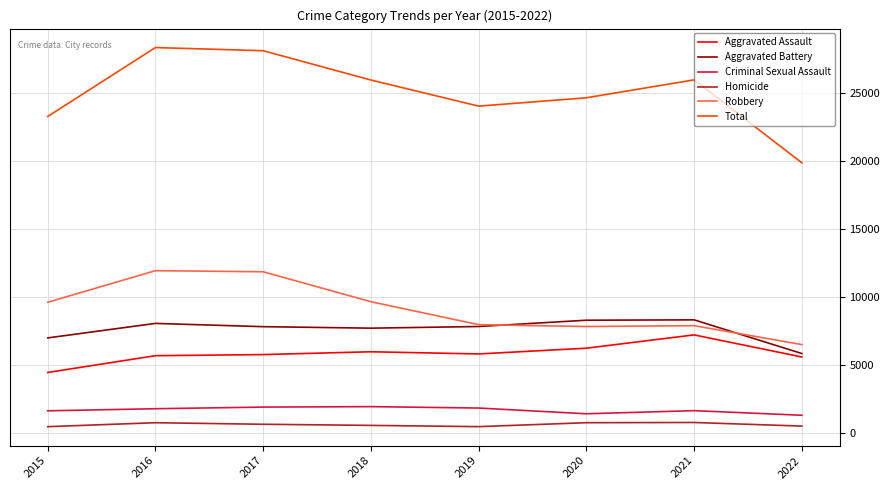

The Robbery series shows 7919 at 2021. True or false?

True